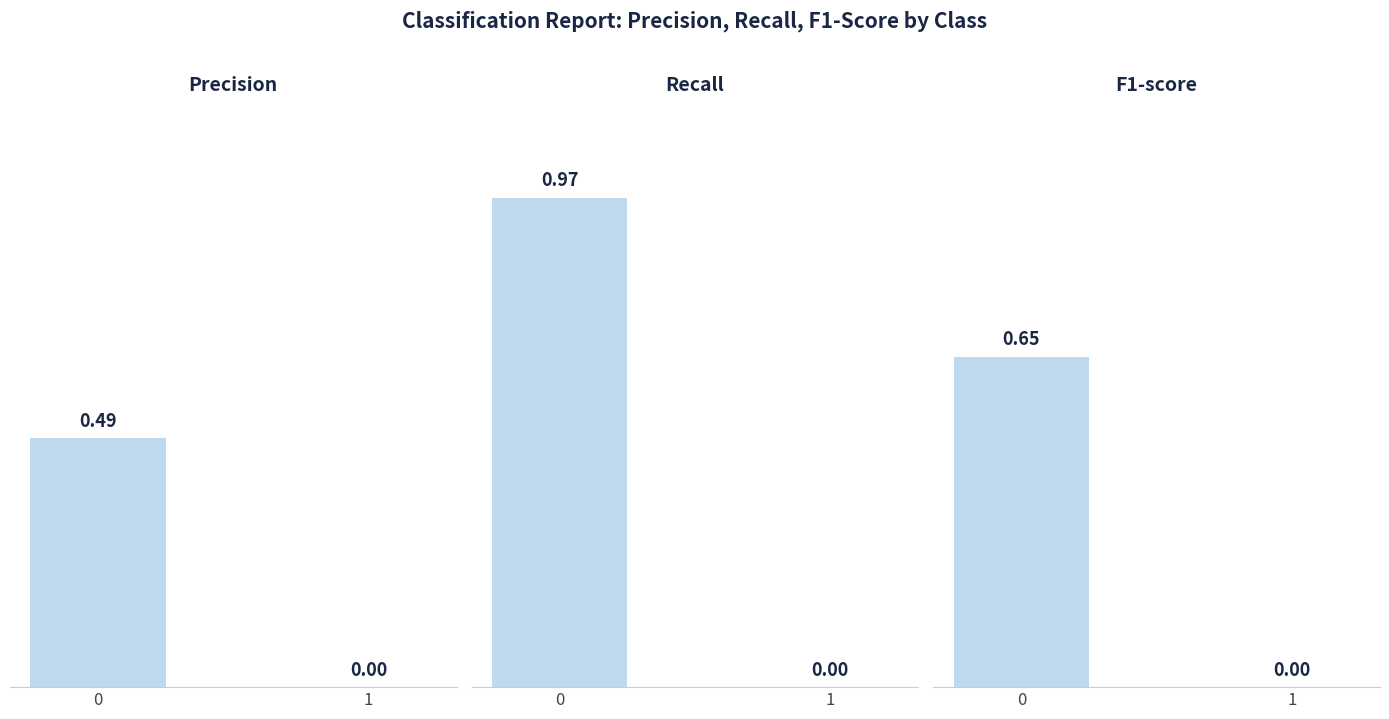

What is the average value of the precision series?

0.2